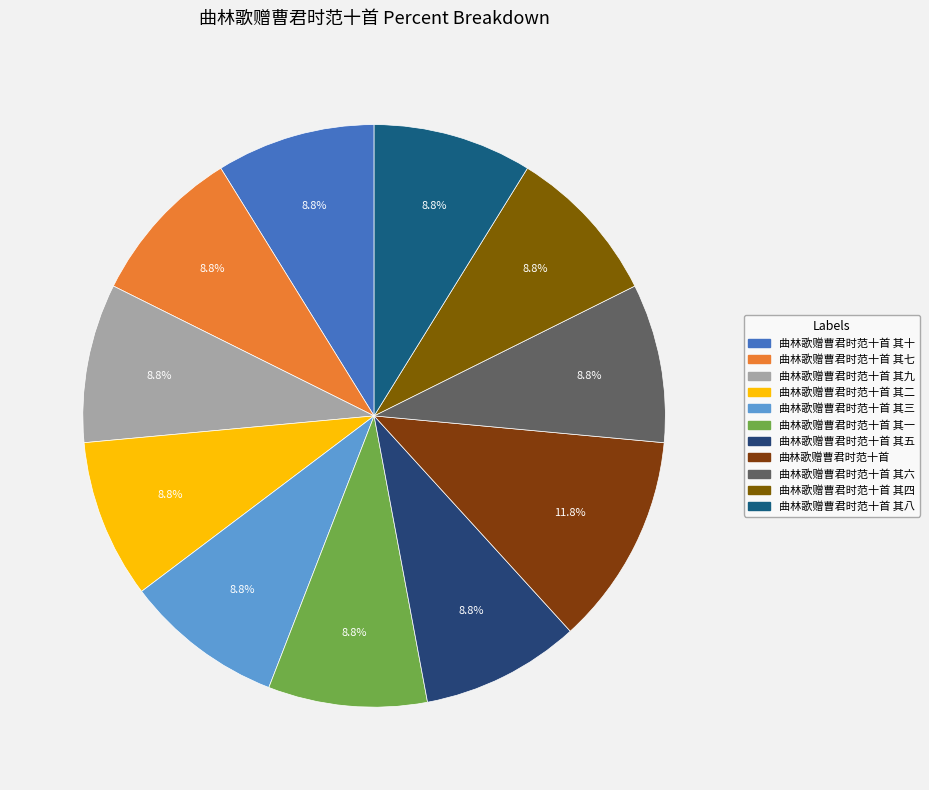

Count the number of slices in the pie.

11